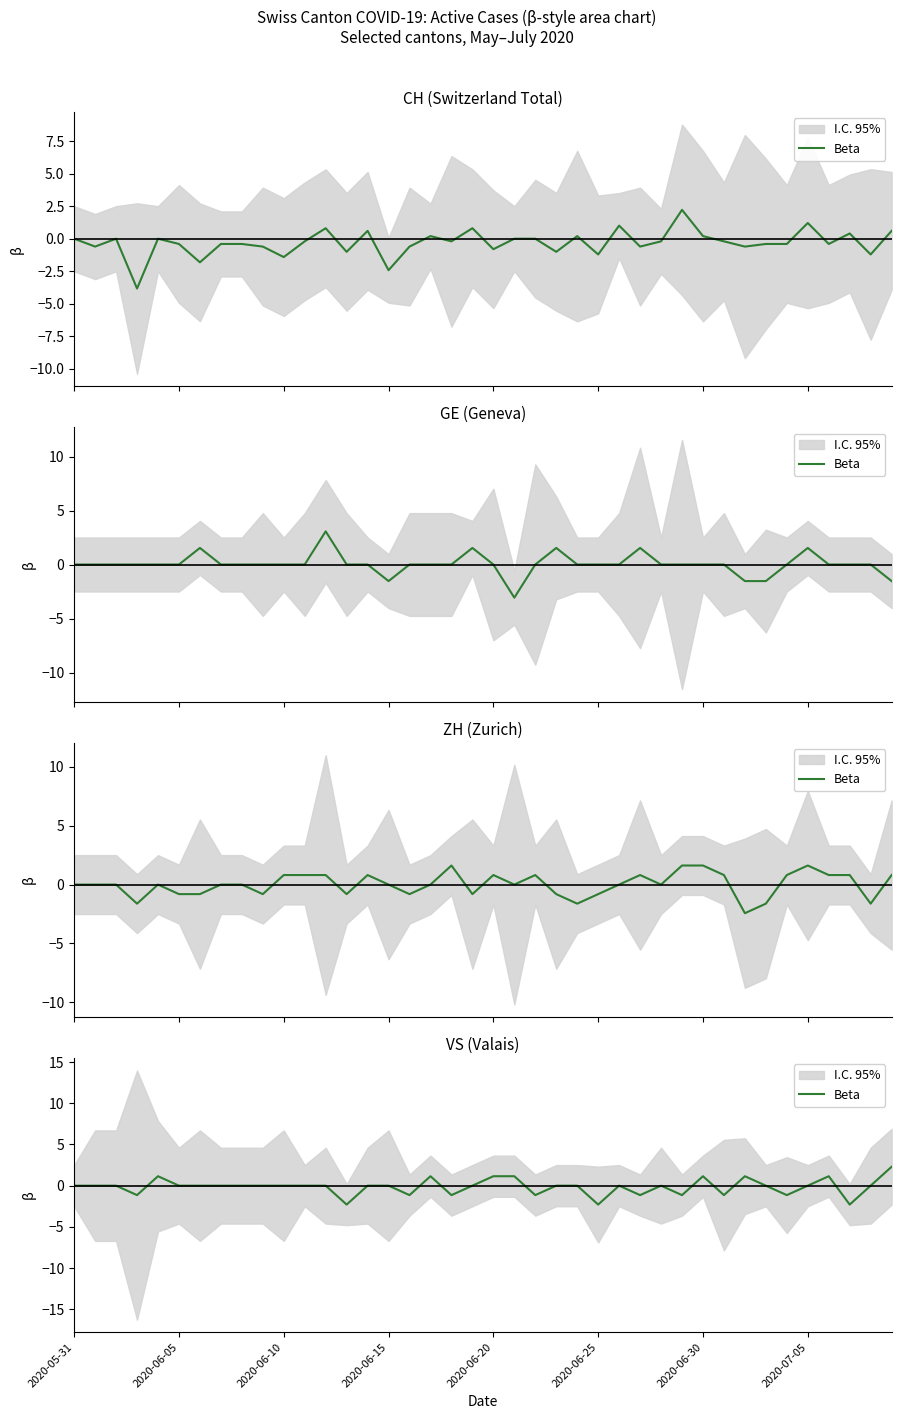

How many data points does each series have?

40